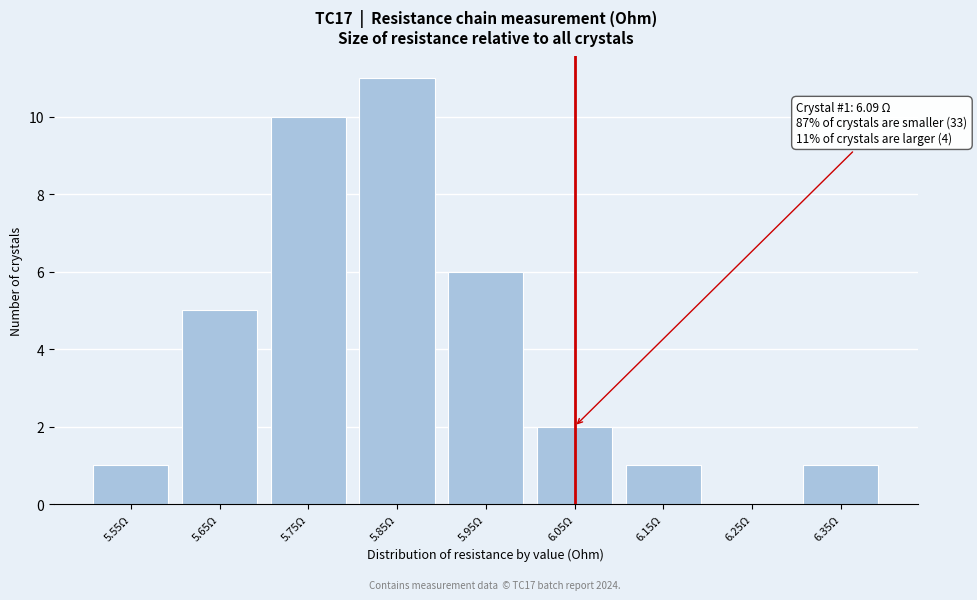

Reading right to left, transcribe all the data shown in this chart.

6.35Ω=1	6.25Ω=0	6.15Ω=1	6.05Ω=2	5.95Ω=6	5.85Ω=11	5.75Ω=10	5.65Ω=5	5.55Ω=1